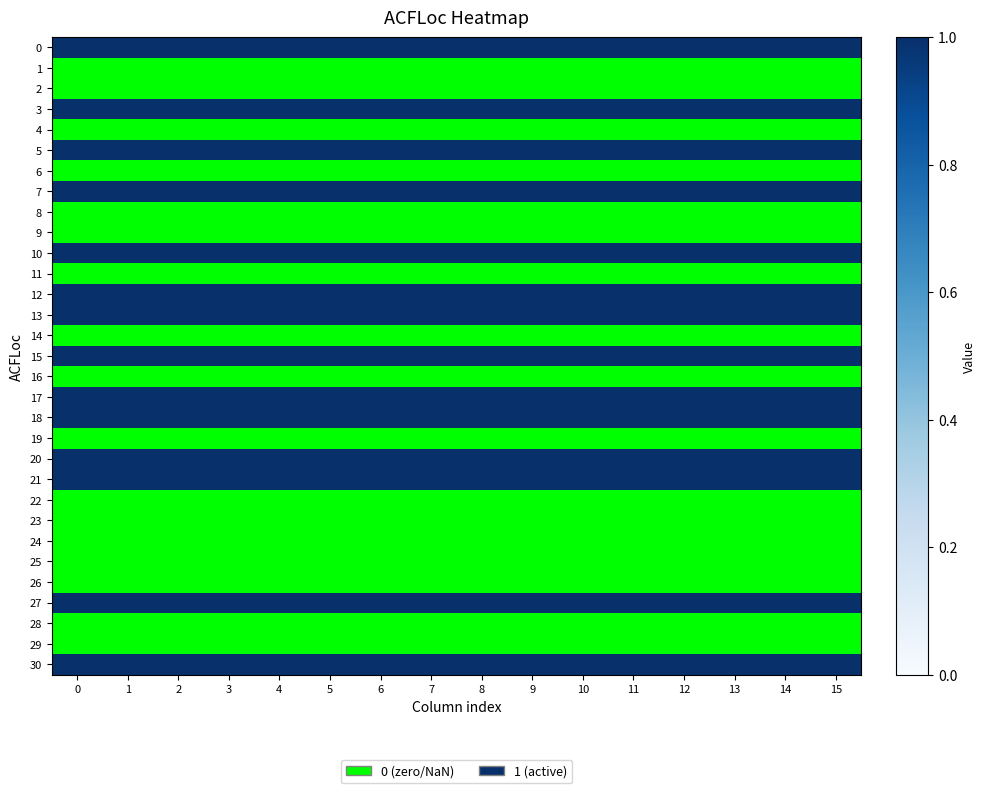

At how many categories does at least one series exceed 0?

16